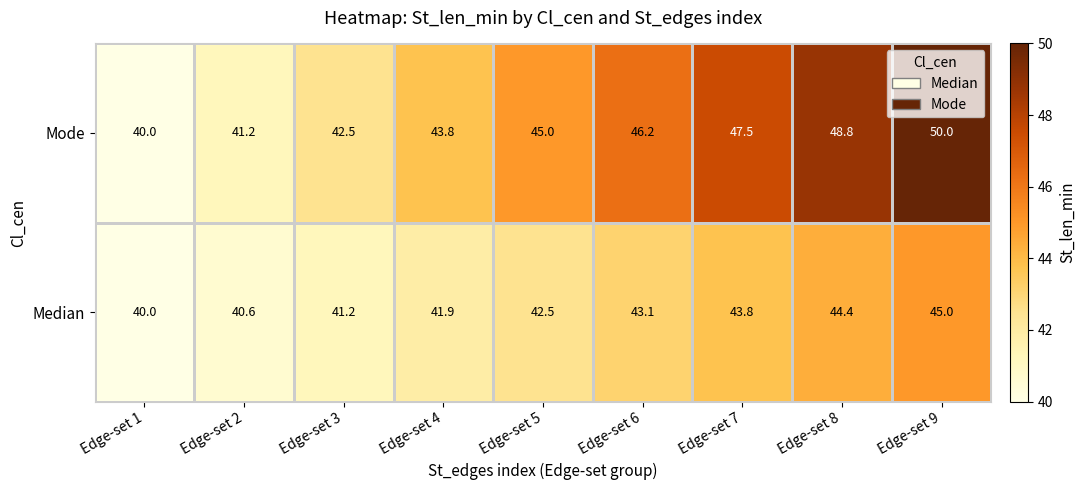

Rank the categories by Median value from highest to lowest.

Edge-set 9, Edge-set 8, Edge-set 7, Edge-set 6, Edge-set 5, Edge-set 4, Edge-set 3, Edge-set 2, Edge-set 1